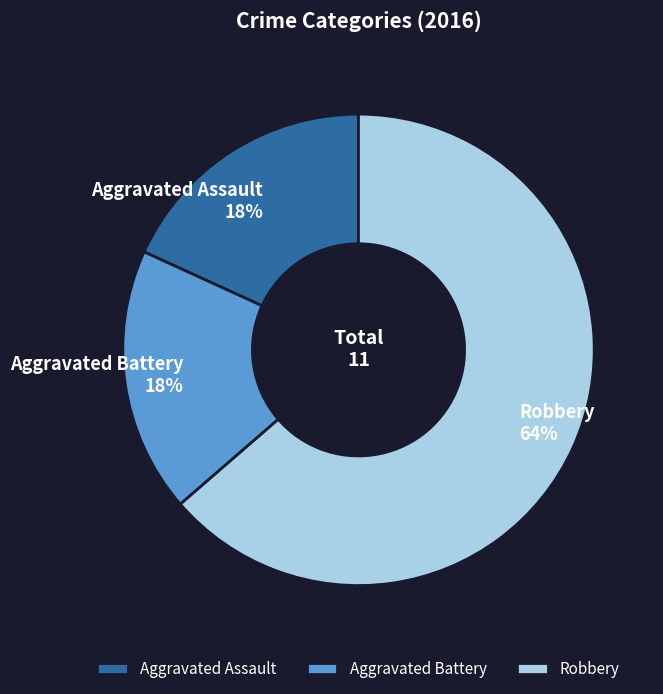

Between Aggravated Battery and Robbery, which is larger?

Robbery